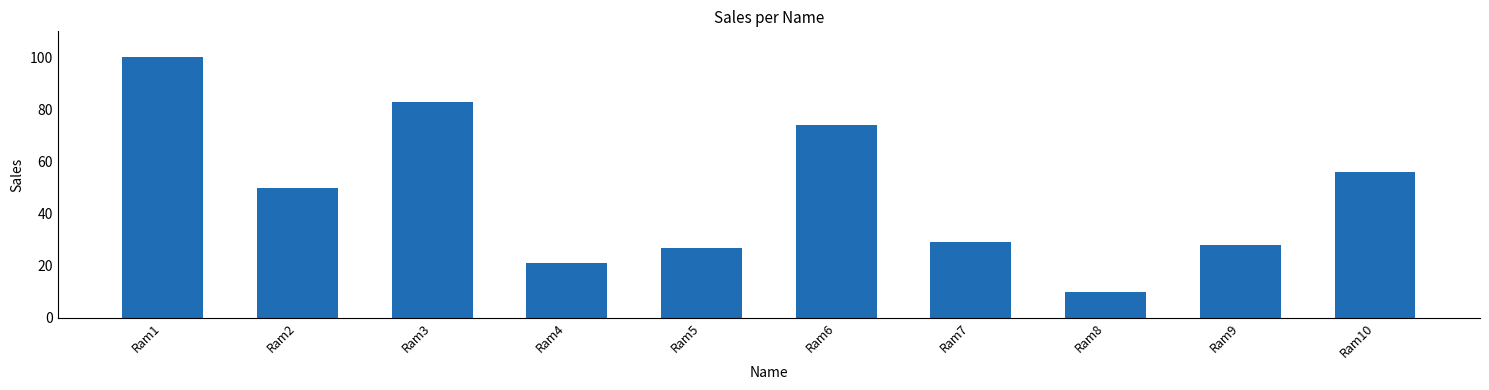

Is it true that the value at Ram10 is 92?

False